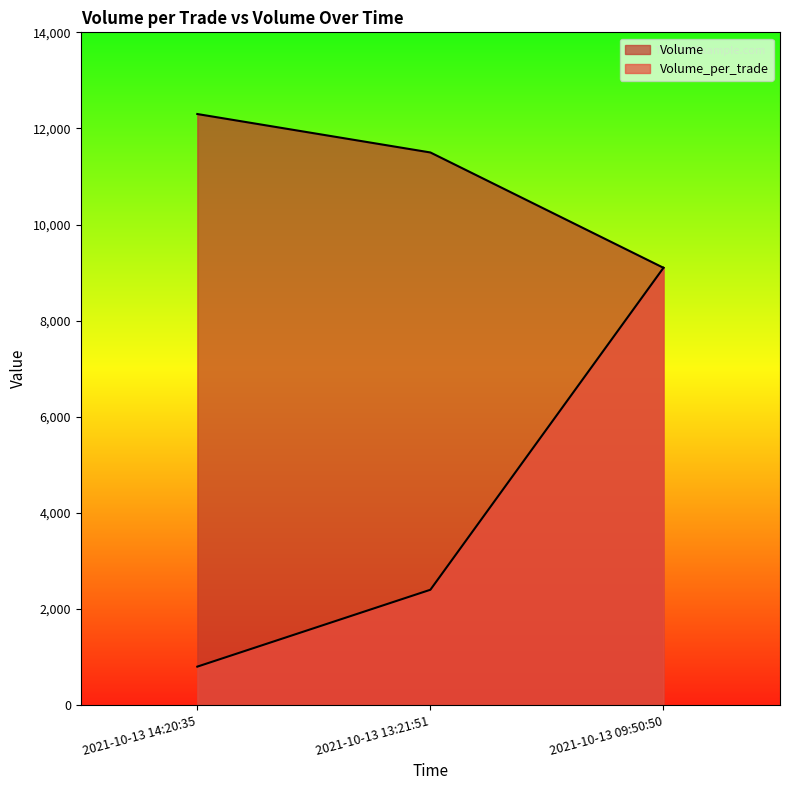

Where does the Volume series first go above 11500?

2021-10-13 14:20:35